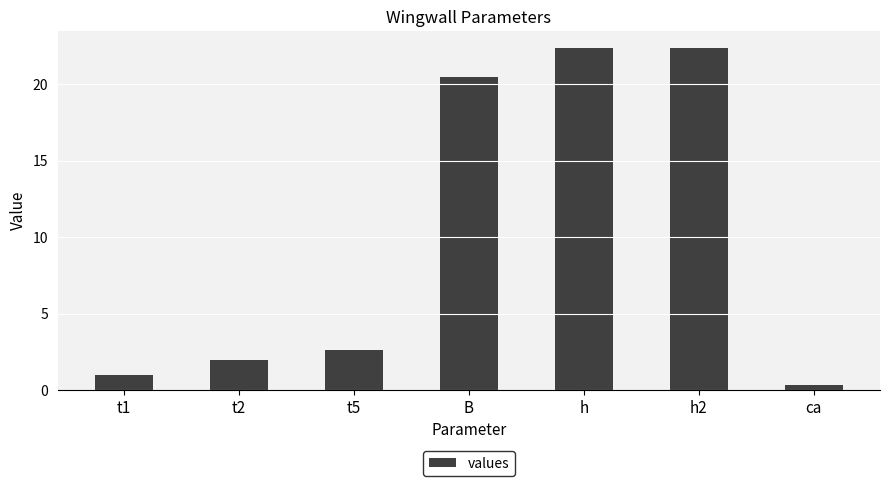

Reading right to left, transcribe all the data shown in this chart.

0.3	22.4	22.4	20.5	2.6	2.0	1.0